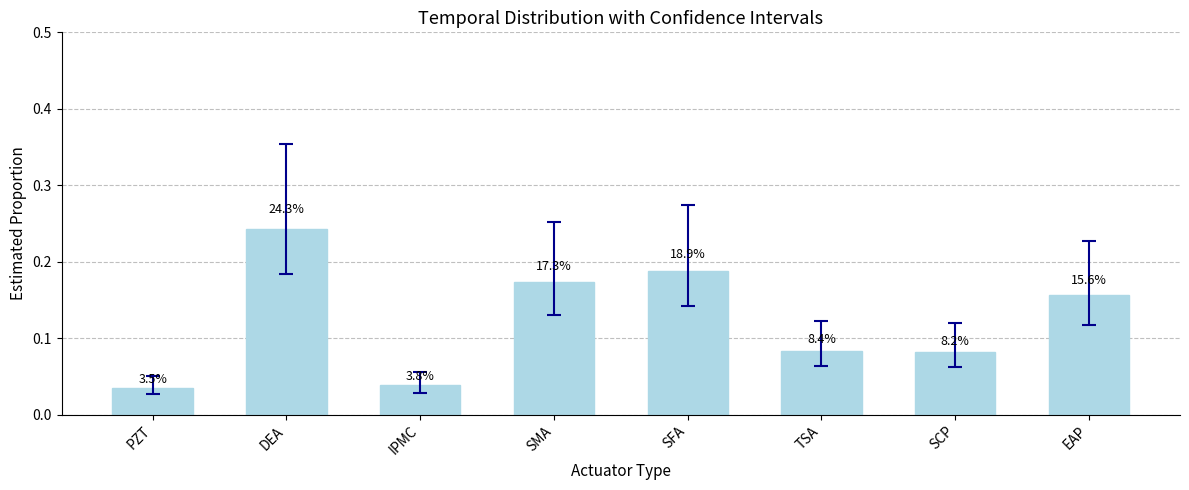

The chart shows a value of 0.1 at TSA. True or false?

True